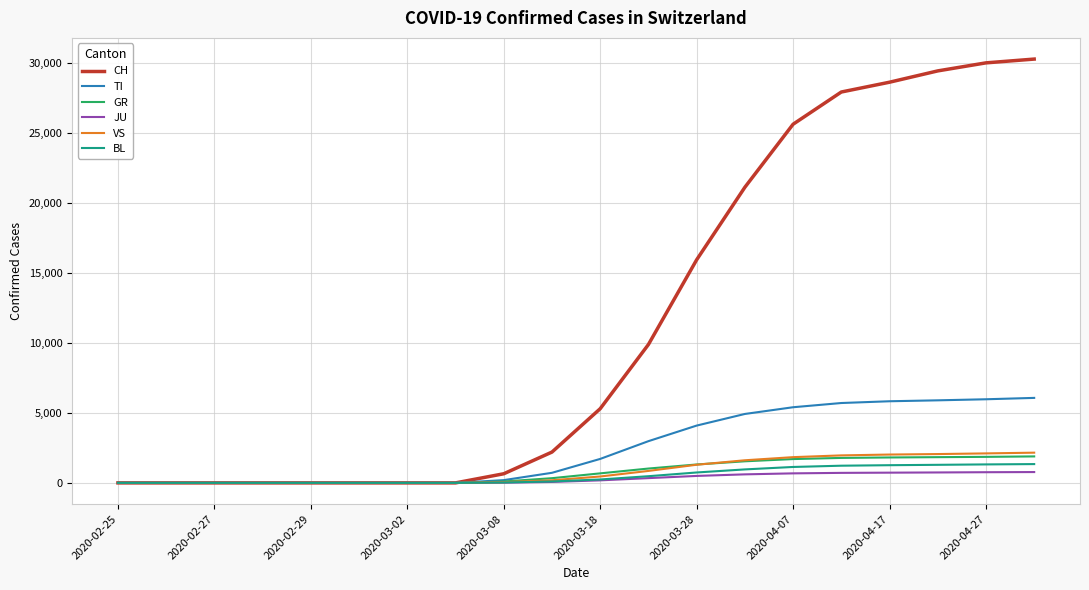

Which series has the largest total across all categories?

CH